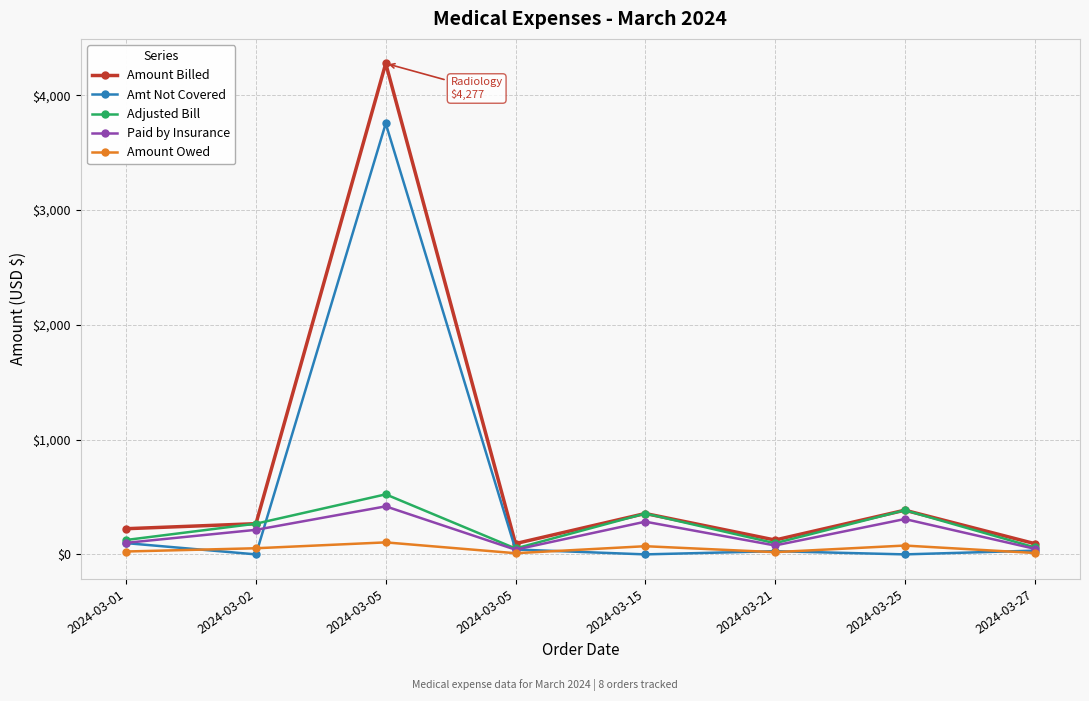

Between 2024-03-15 and 2024-03-25, which series saw the biggest shift?

Amount Billed